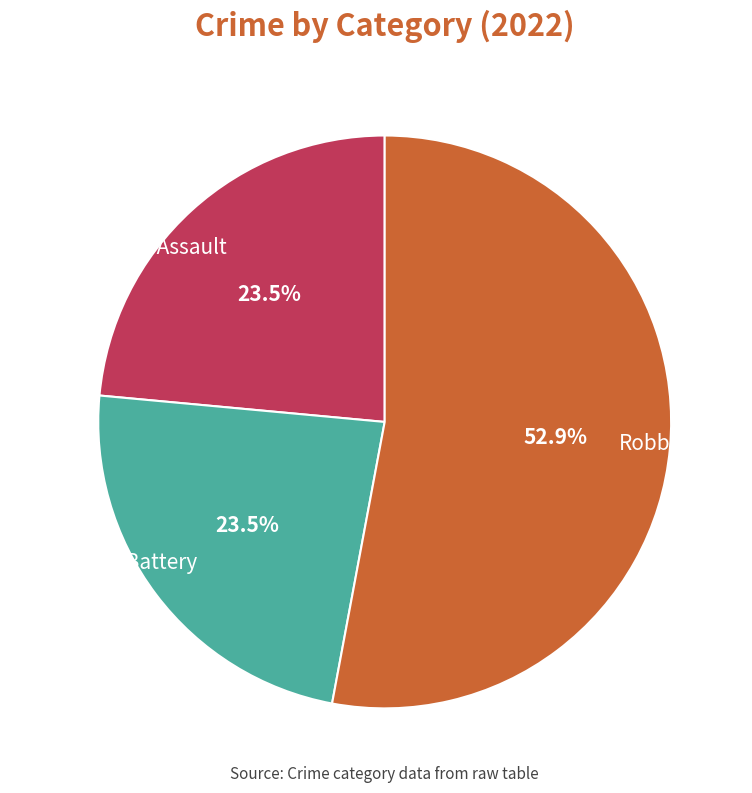

What percentage is the Robbery slice, to the nearest percent?

53%